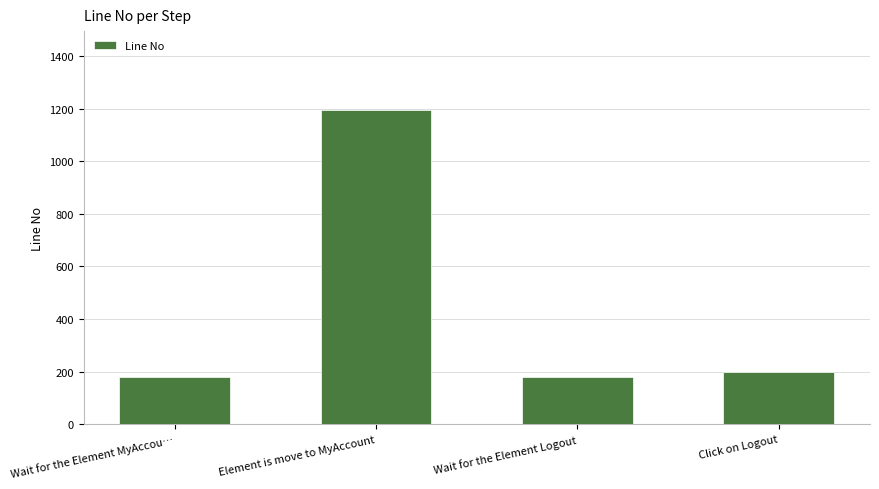

What is the label of the 4th bar from the right?

Wait for the Element MyAccou…